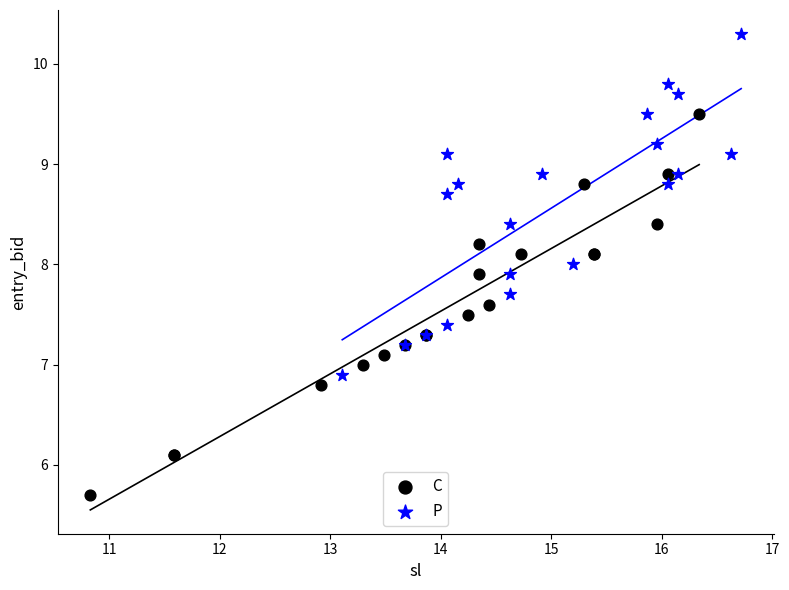

What are all the series names shown in the legend?

C, P